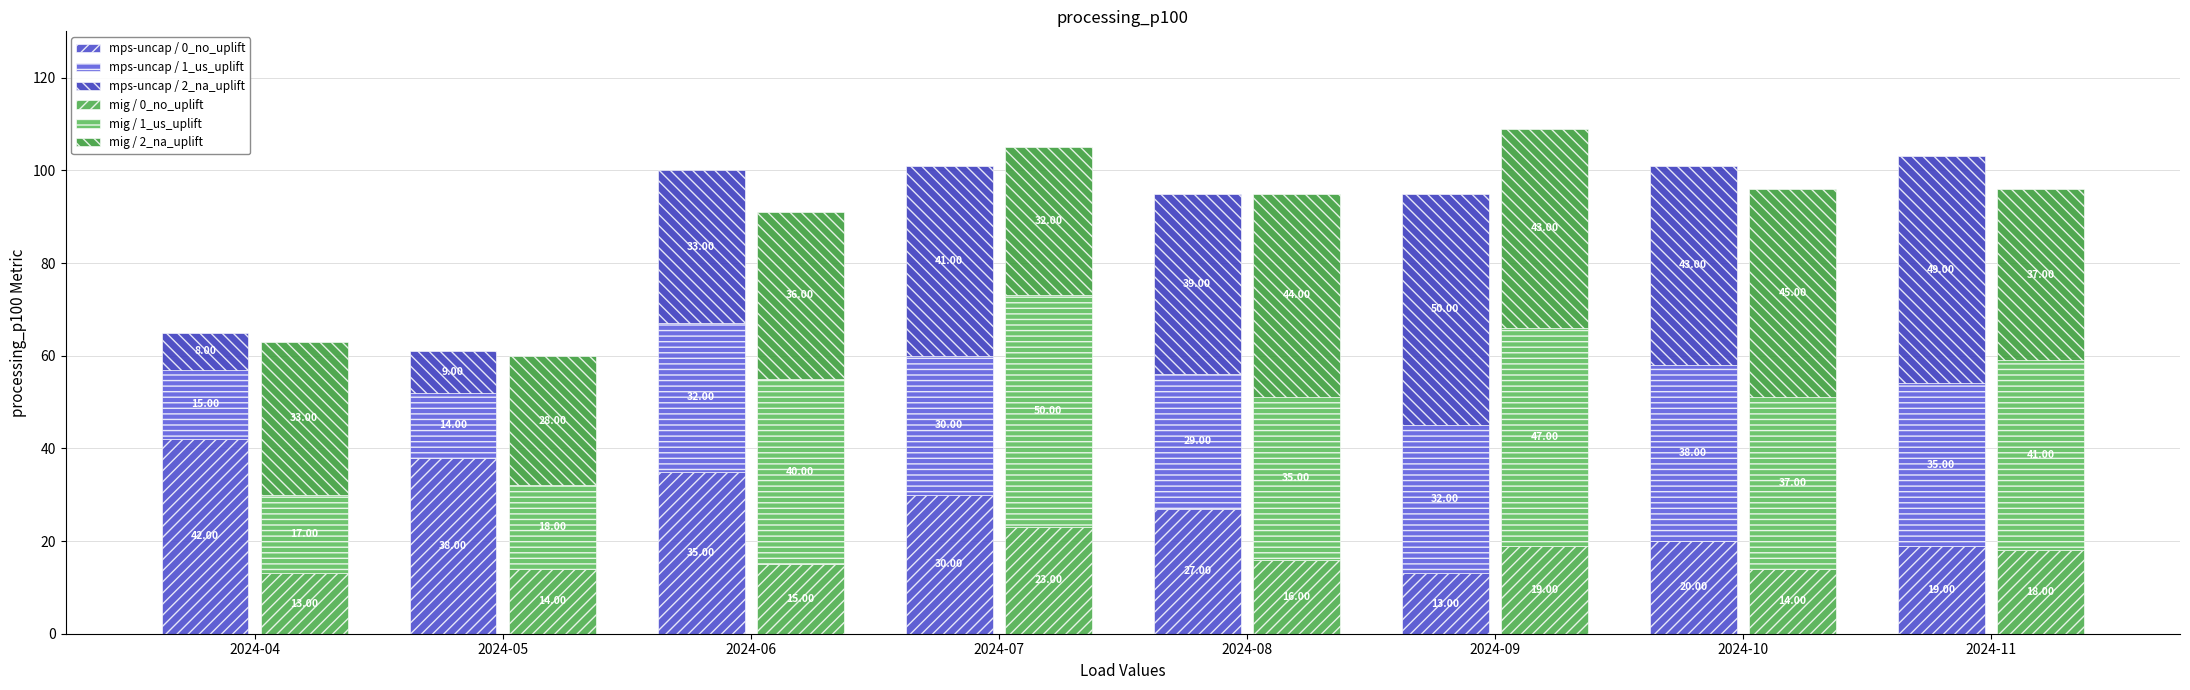

At which category does the chart reach its minimum across all series?

2024-04